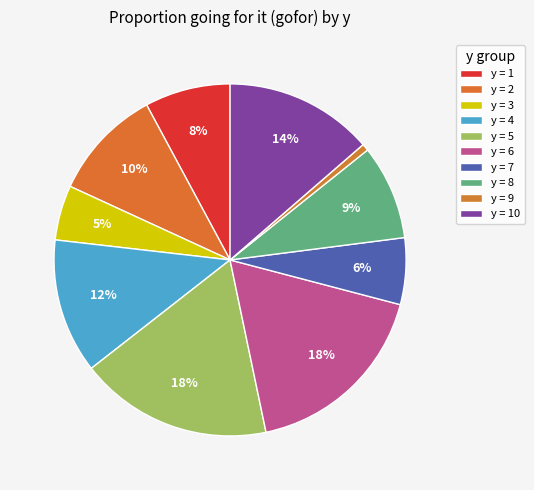

How many segments does this pie chart have?

10